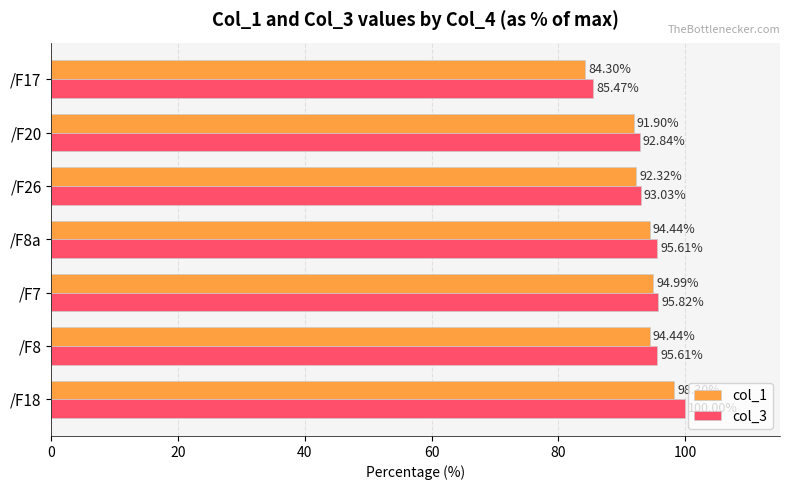

Between /F18 and /F7, which series saw the biggest shift?

col_3